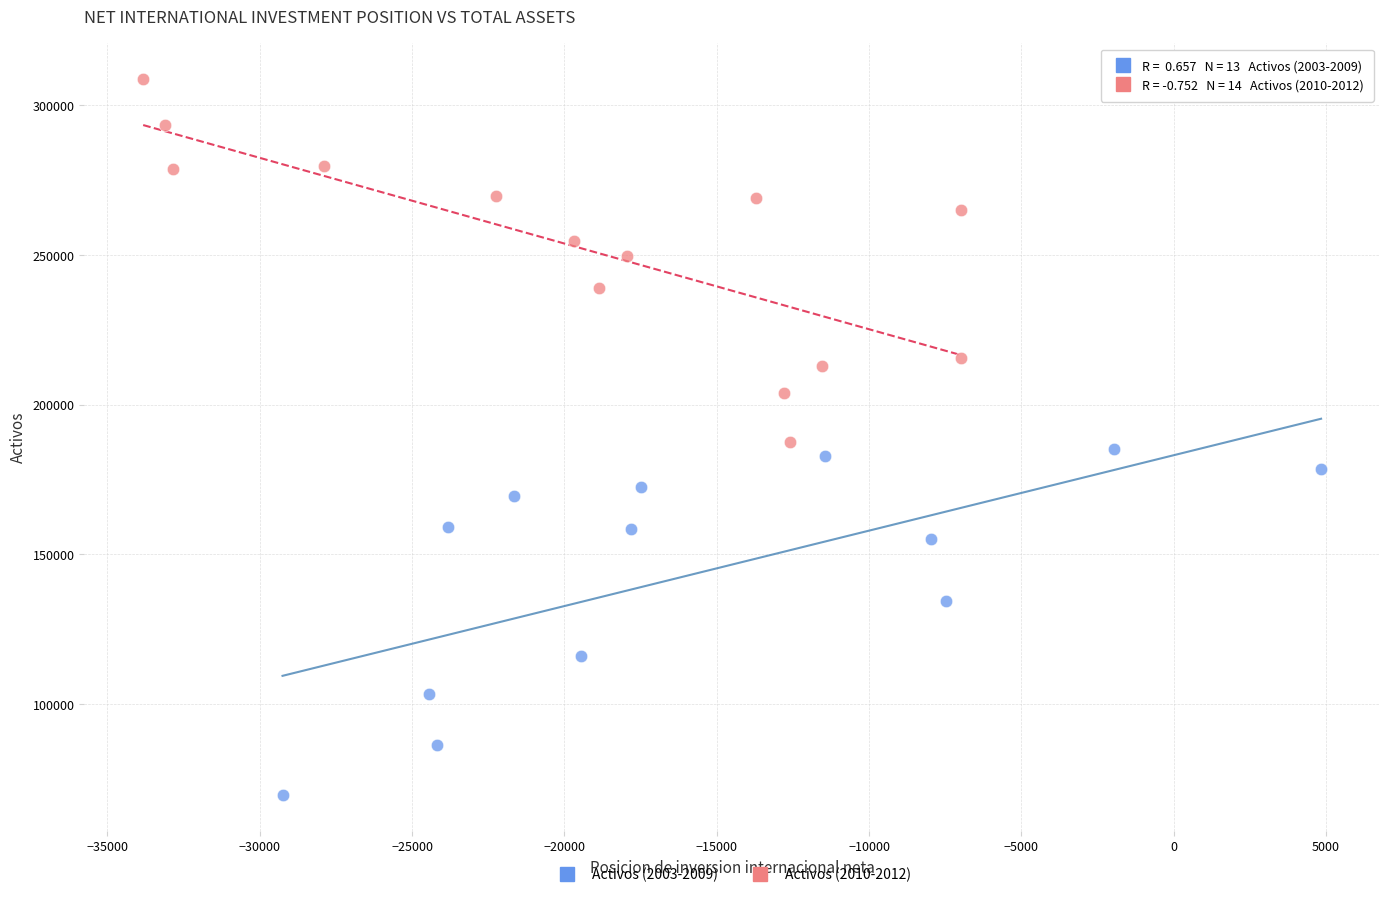

Which series contains the highest Y value?

Activos (2010-2012)